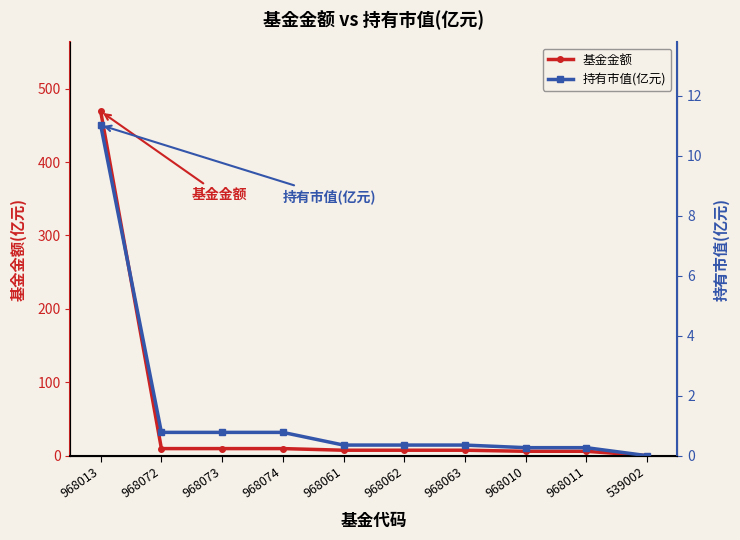

At which category does the chart reach its minimum across all series?

539002